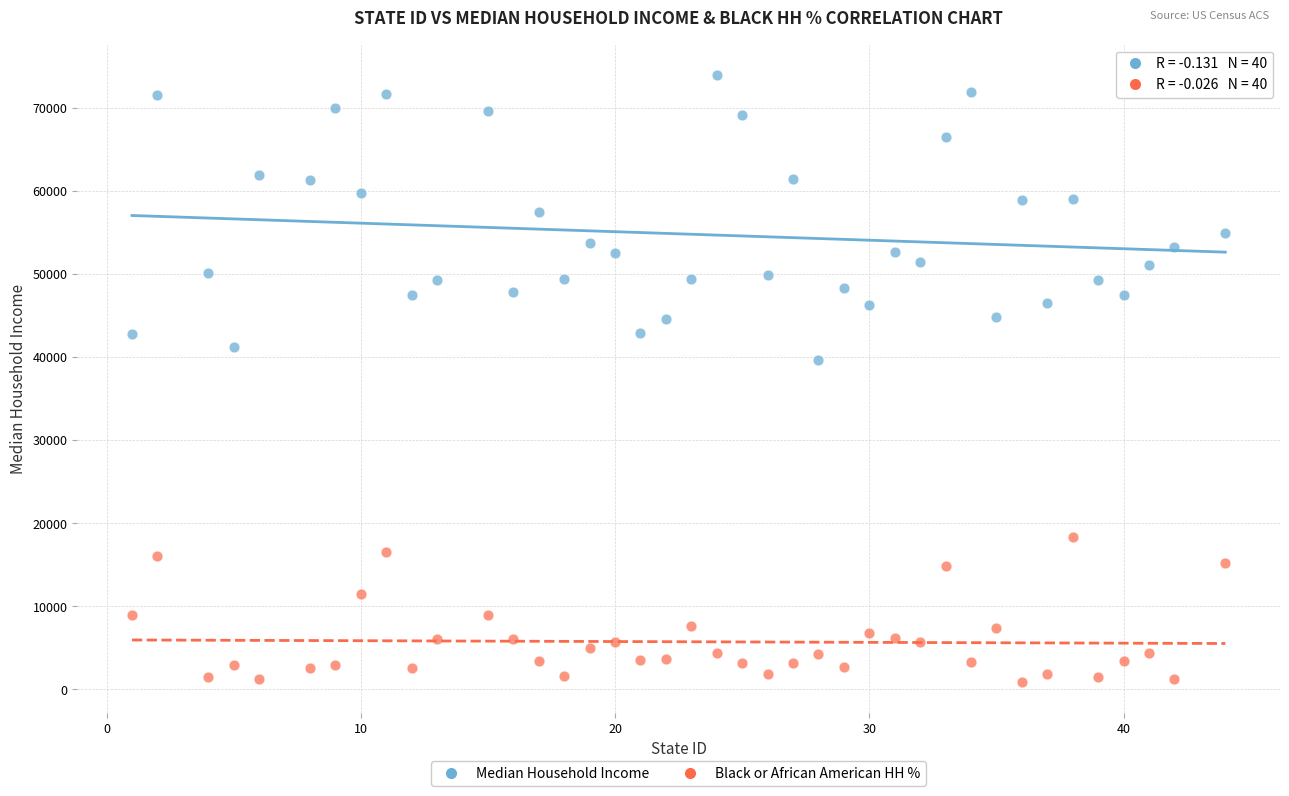

Across all series, what Y value is closest to 37407?

39680.0